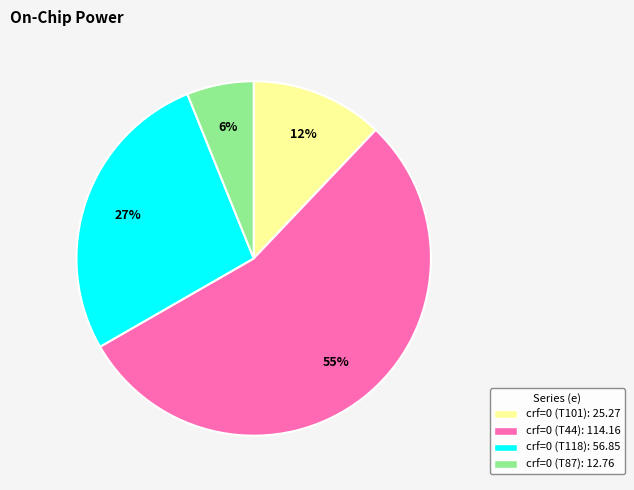

Does any single category account for the majority?

Yes